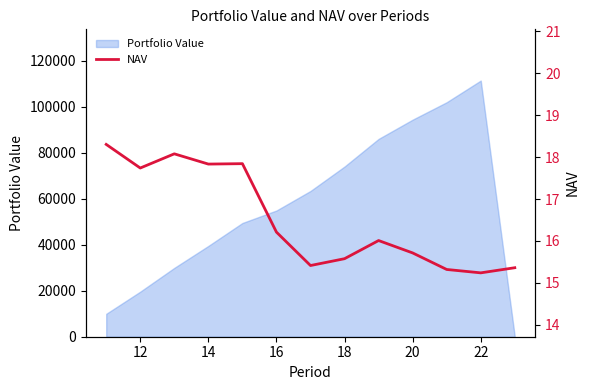

Does the chart display data point markers on the line(s)?

No